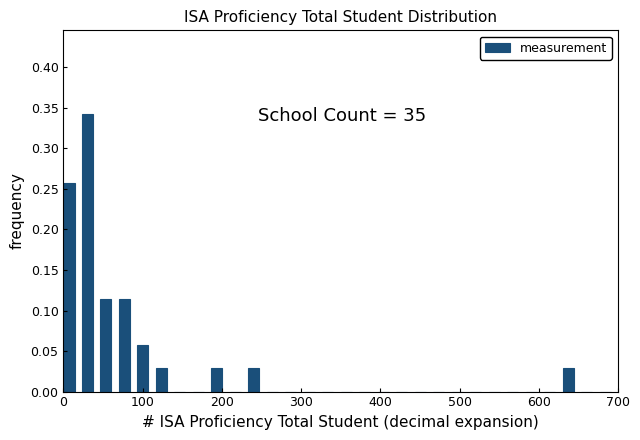

Around what value on the x-axis is the tallest bar? Give the approximate position of its centre, as read against the axis.

30